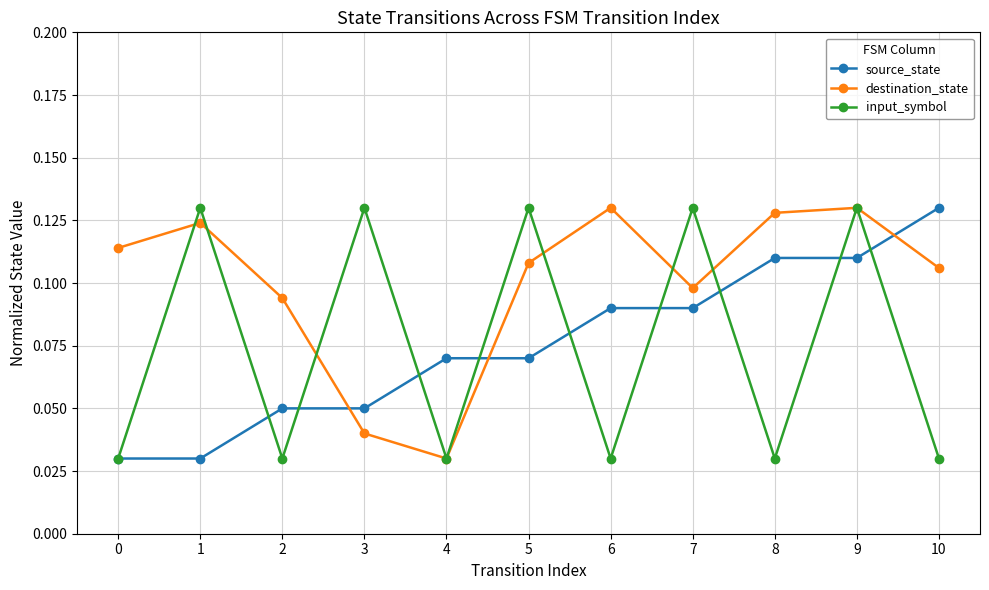

What are all the series names shown in the legend?

source_state, destination_state, input_symbol